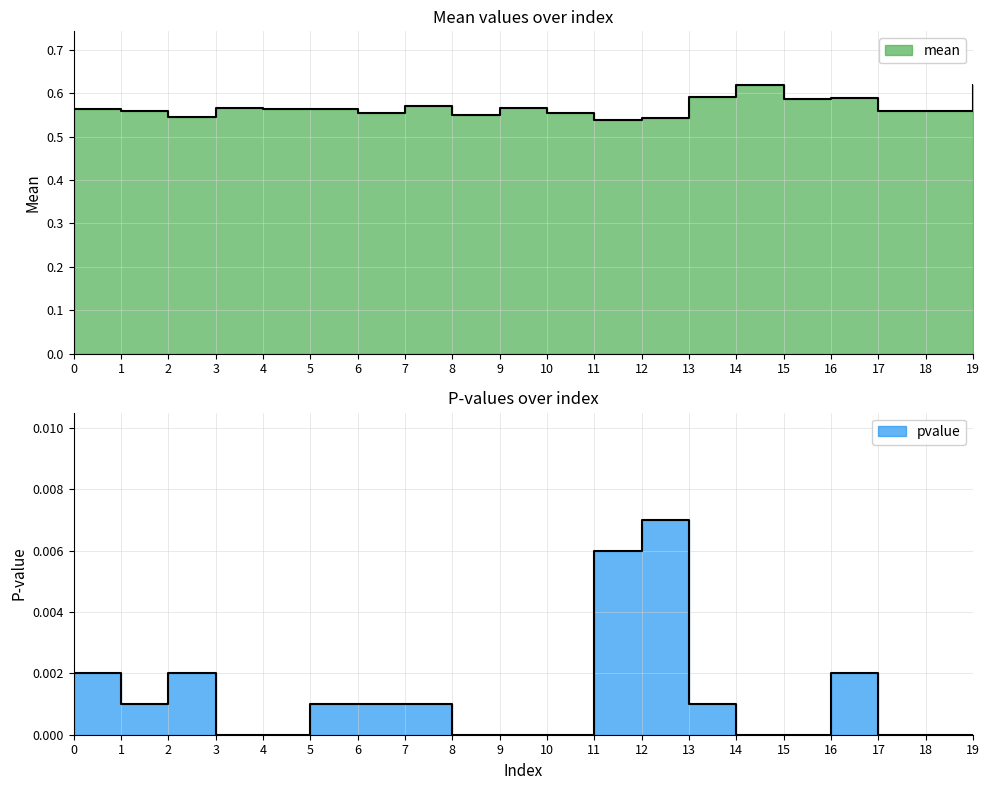

At which category does mean reach its first local valley?

2